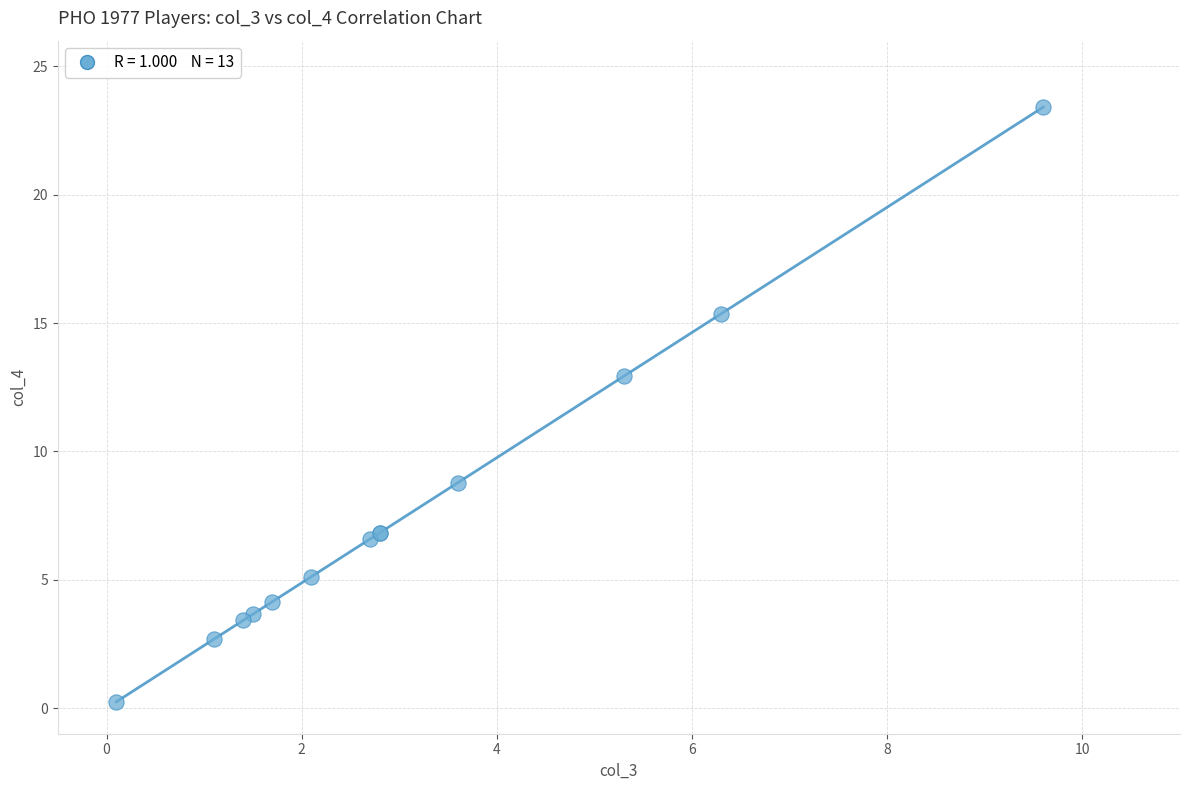

What Y value in the scatter plot is closest to 11?

12.9